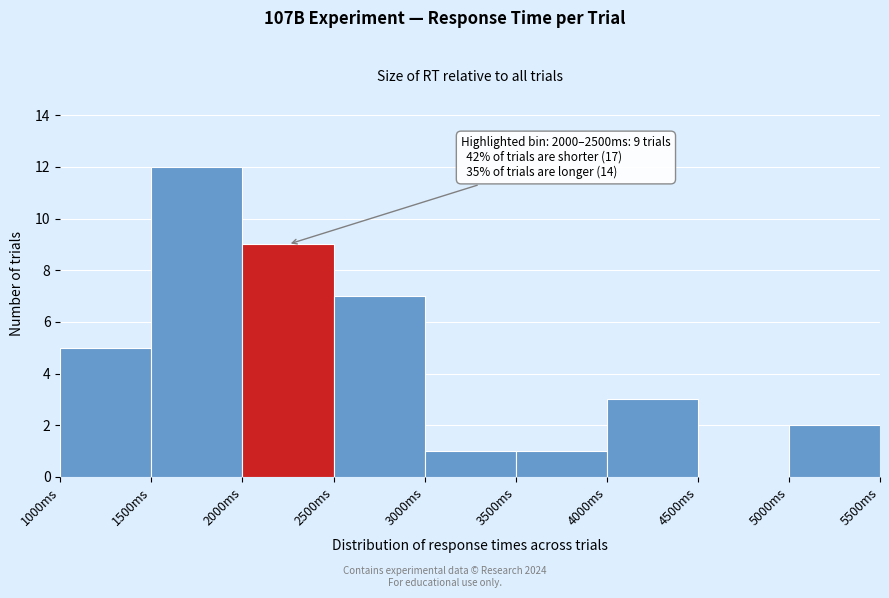

Over which range of the x-axis is the bar tallest?

1500 to 2000